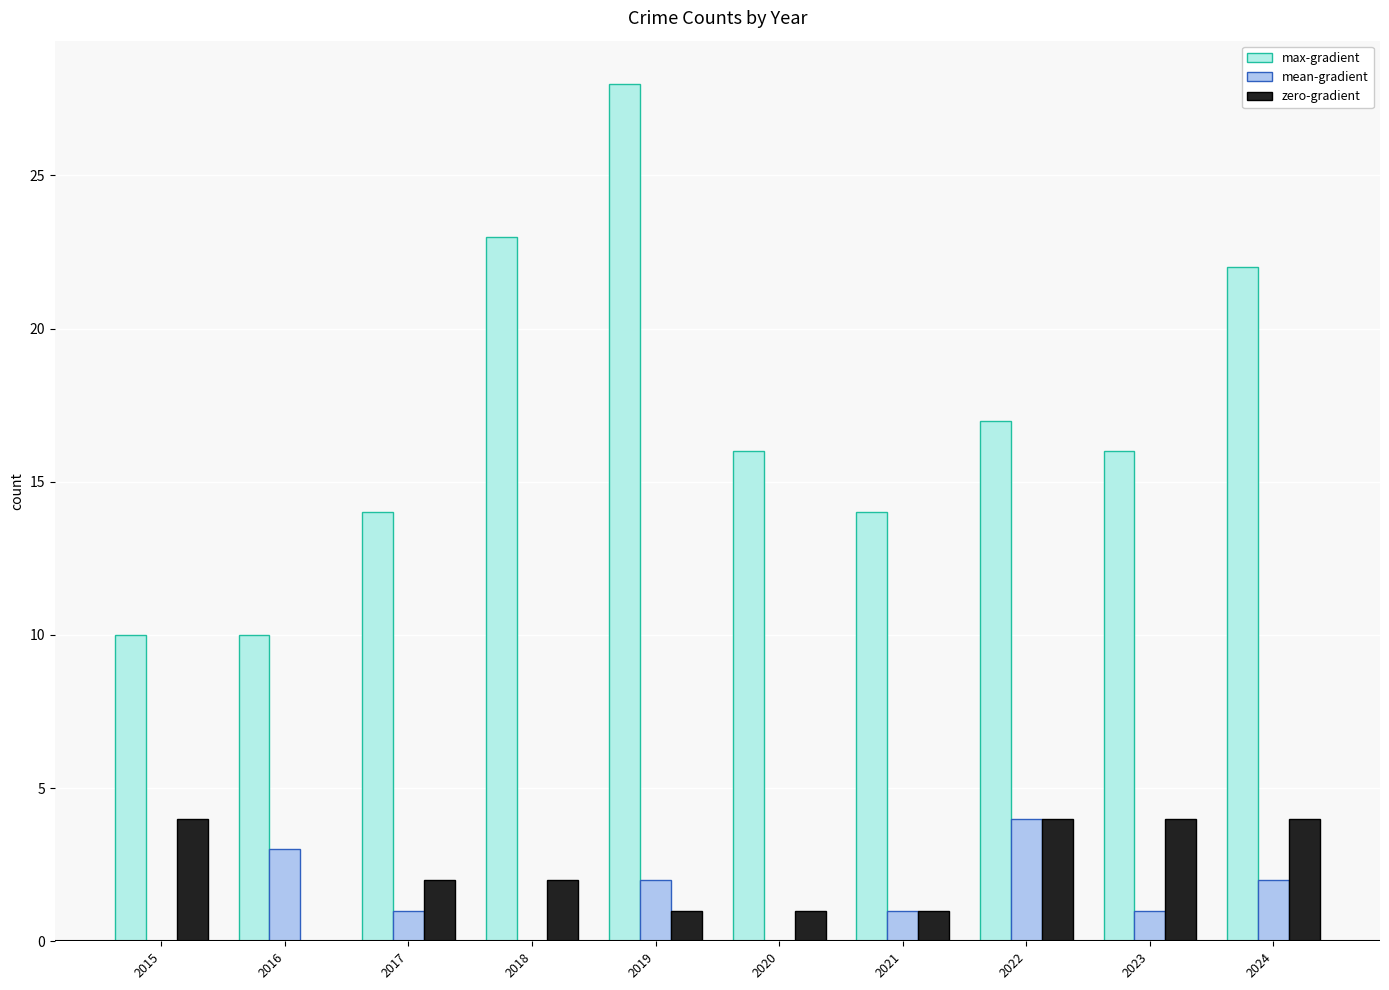

What is the average value of the zero-gradient series?

2